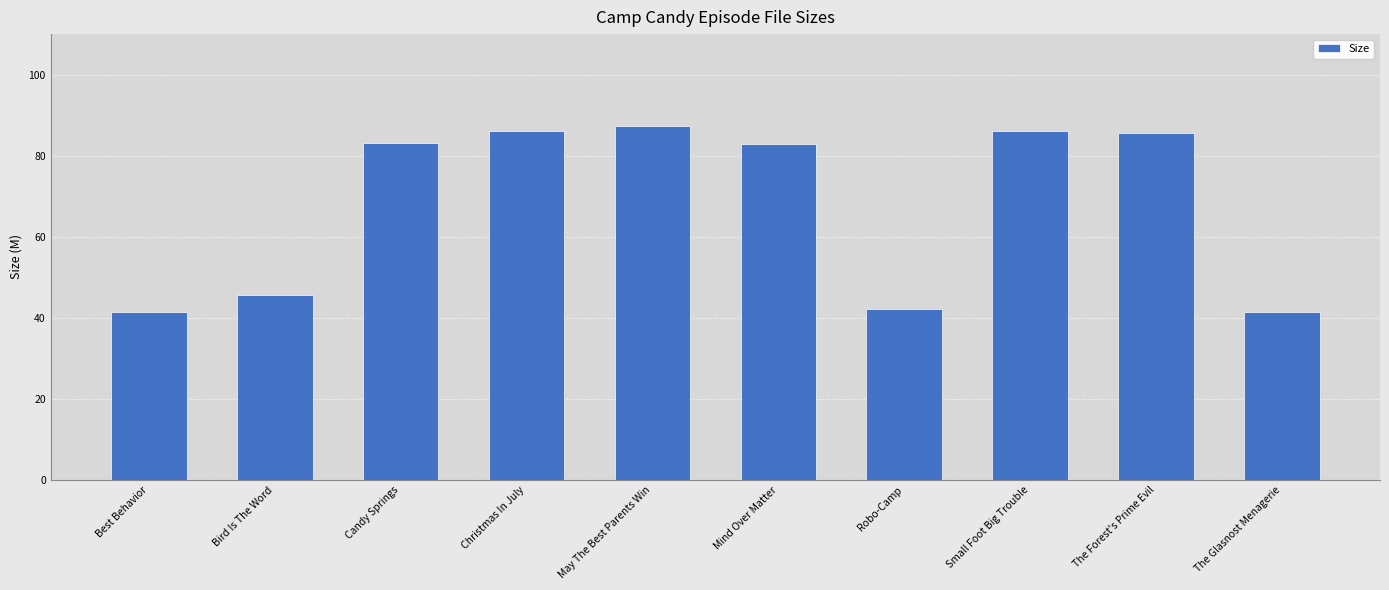

What is the sum of the values at Robo-Camp and Christmas In July?

128.2